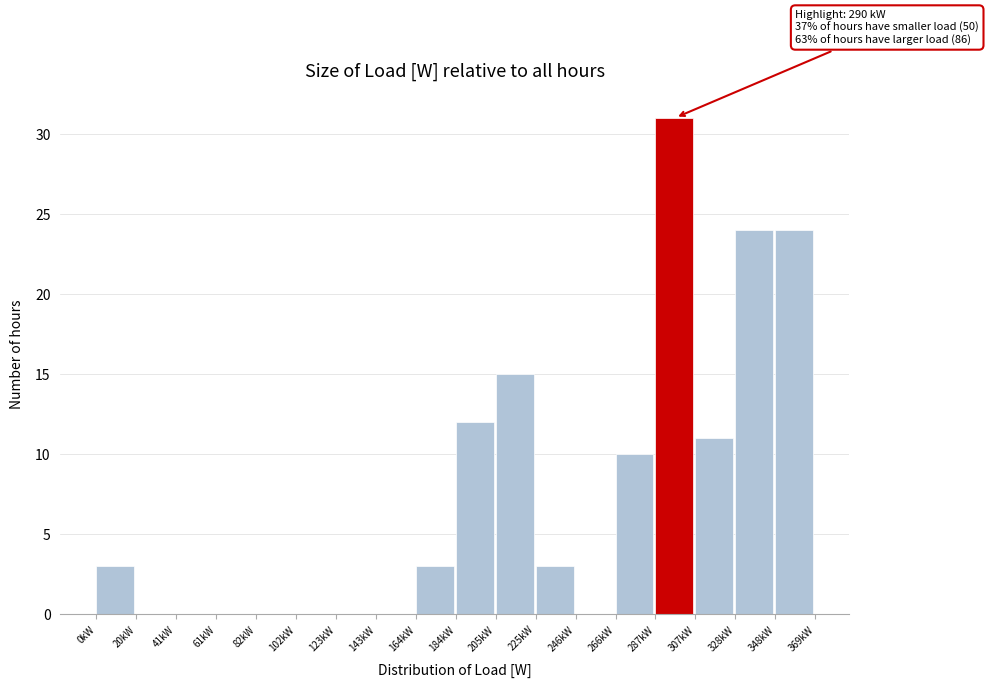

Reading left to right, list all the values displayed in this chart.

0kW=3	20kW=0	41kW=0	61kW=0	82kW=0	102kW=0	123kW=0	143kW=0	164kW=3	184kW=12	205kW=15	225kW=3	246kW=0	266kW=10	287kW=31	307kW=11	328kW=24	348kW=24